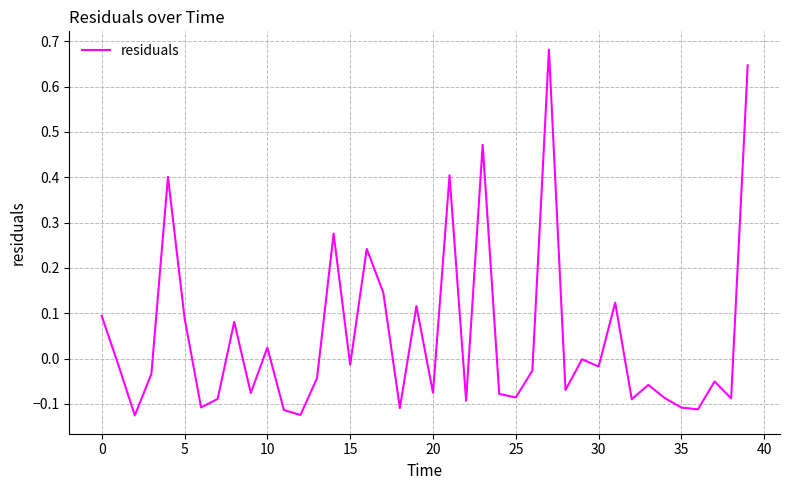

What is the difference between the maximum and minimum values?

0.8